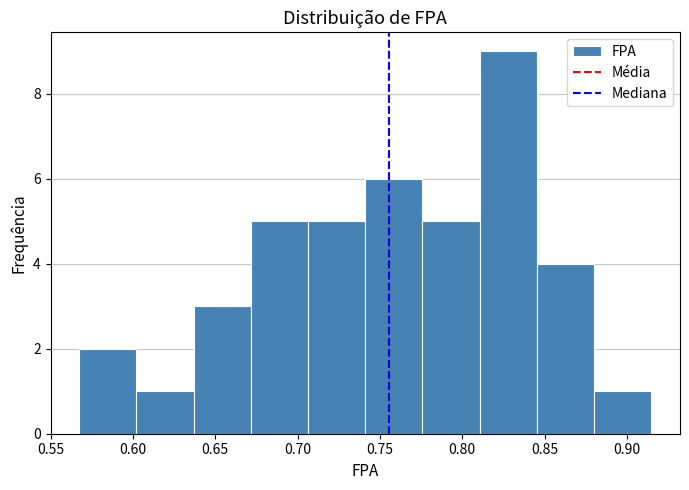

What is the height of the bar covering 0.845 to 0.880 on the x-axis? Neither the bar edges nor the heights are printed on the chart, so give them approximately, as read against the axes.

4